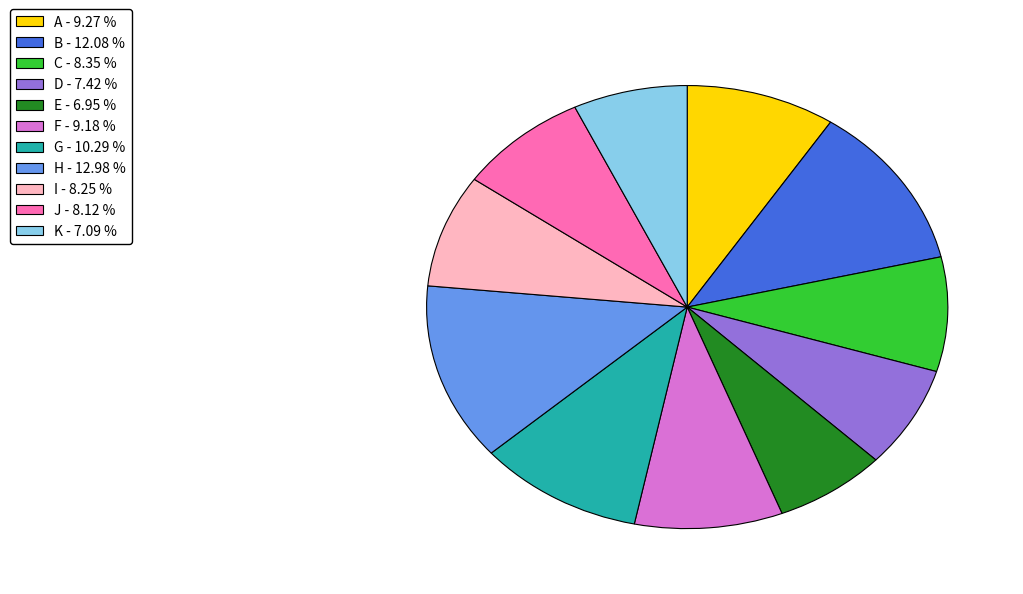

Combined, do C - 8.35 % and D - 7.42 % account for over 50%?

No